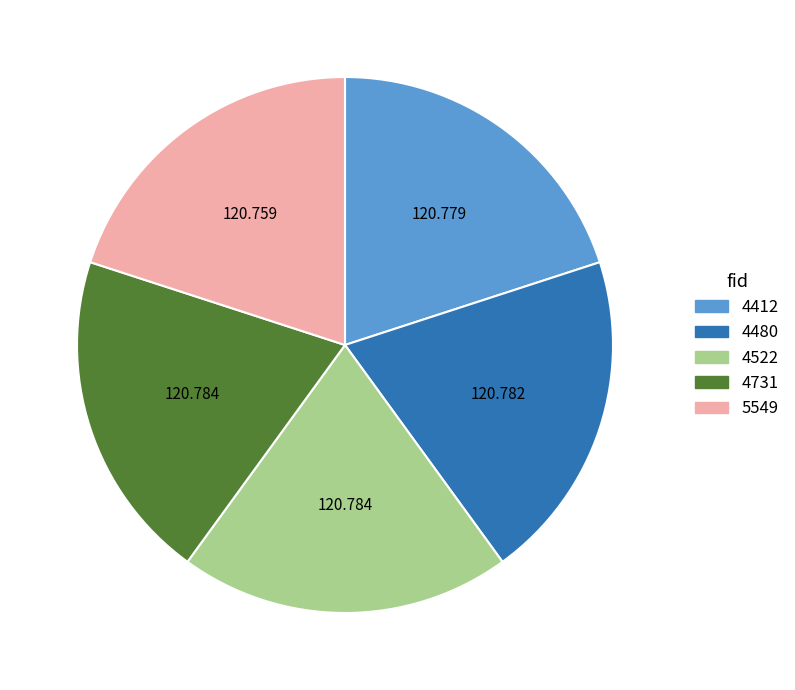

Combined, do 5549 and 4731 account for over 50%?

No